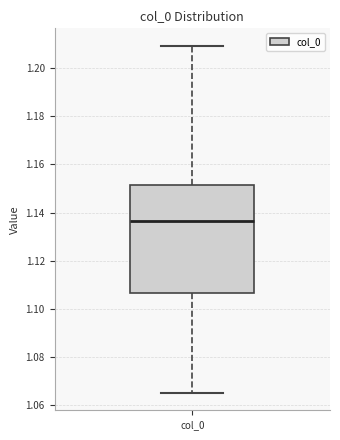

Read this box plot against the y-axis: the position of the median line, the range covered by the box, and the ends of both whiskers. The values are not printed on the chart, so give them approximately, as read against the axis.

median 1.136, box 1.106 to 1.152, whiskers 1.066 to 1.210